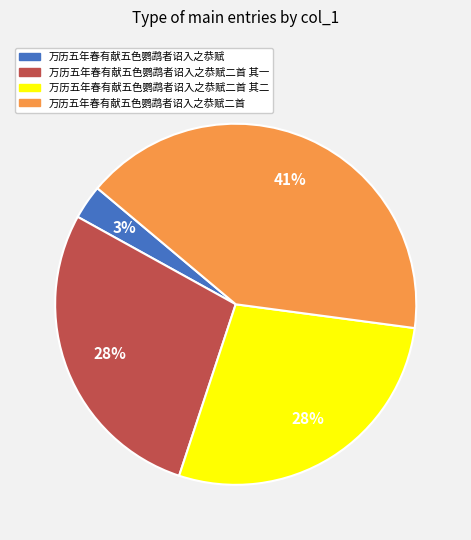

Does any single category account for the majority?

No